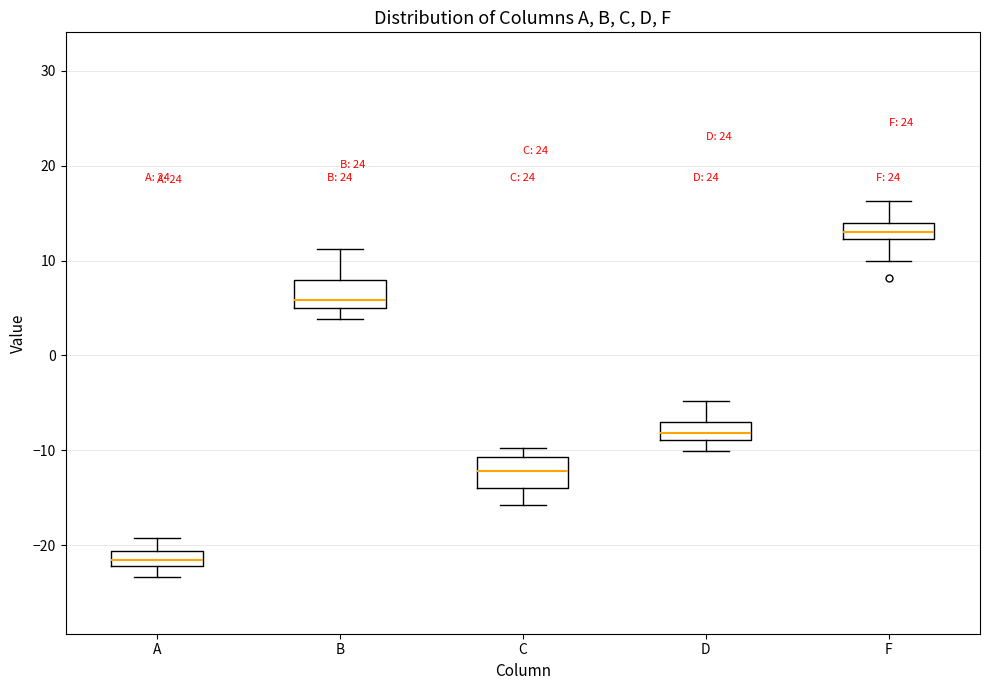

Which box has the lowest median line?

A